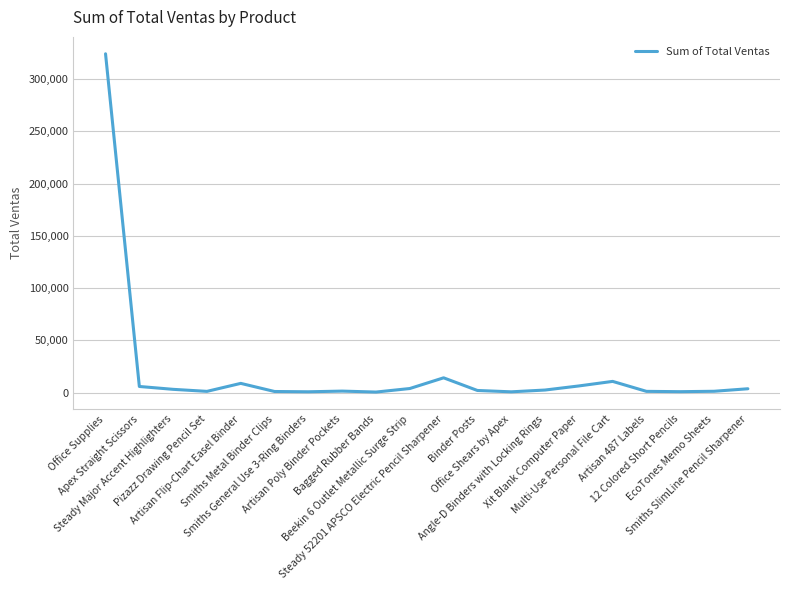

What is the greatest value displayed?

324136.3